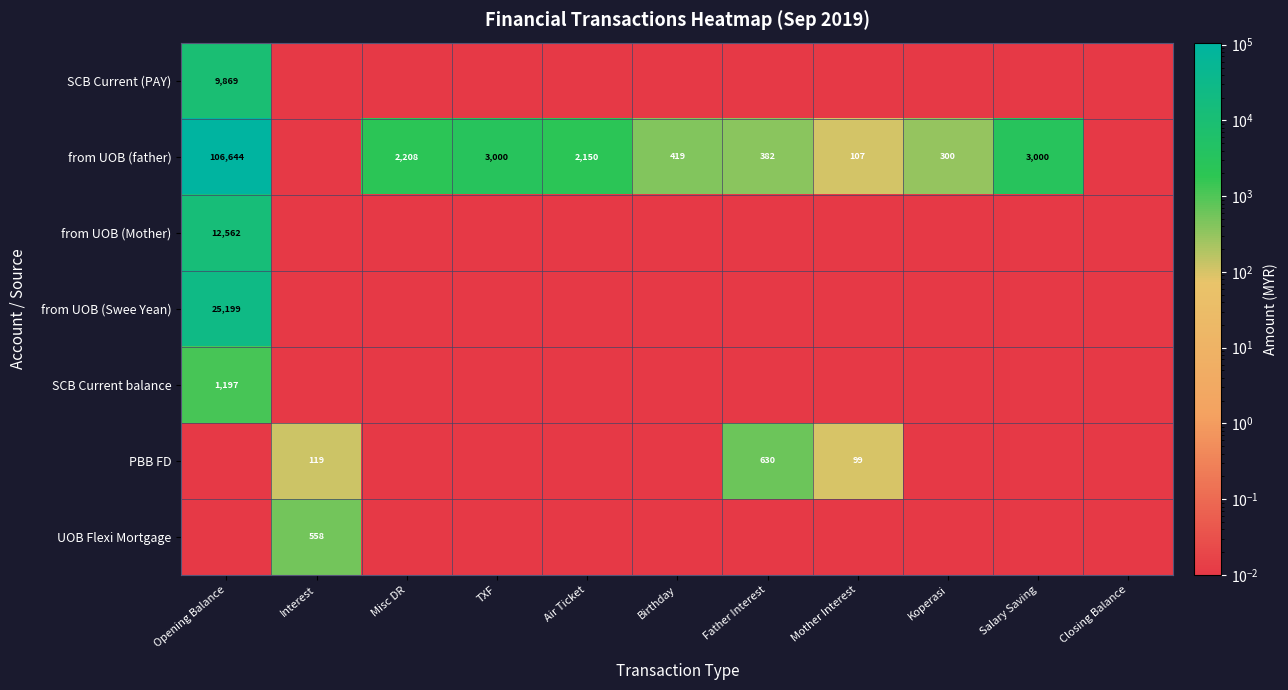

How many series are shown in this chart?

7